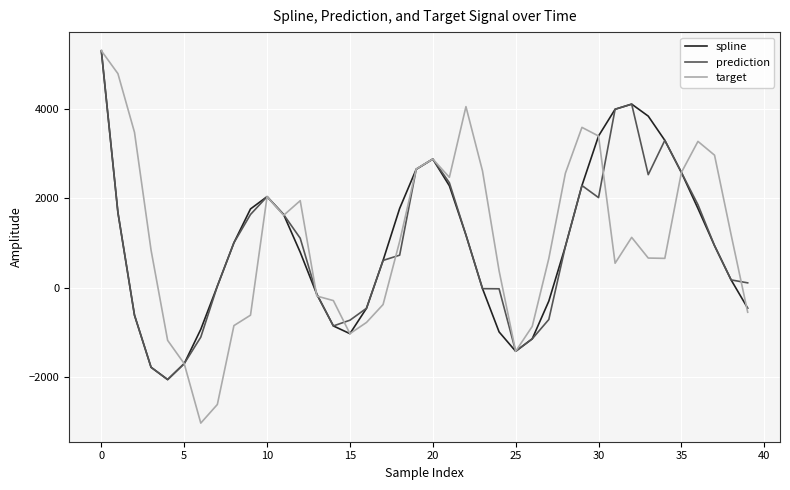

What is the maximum value shown in the chart?

5303.3